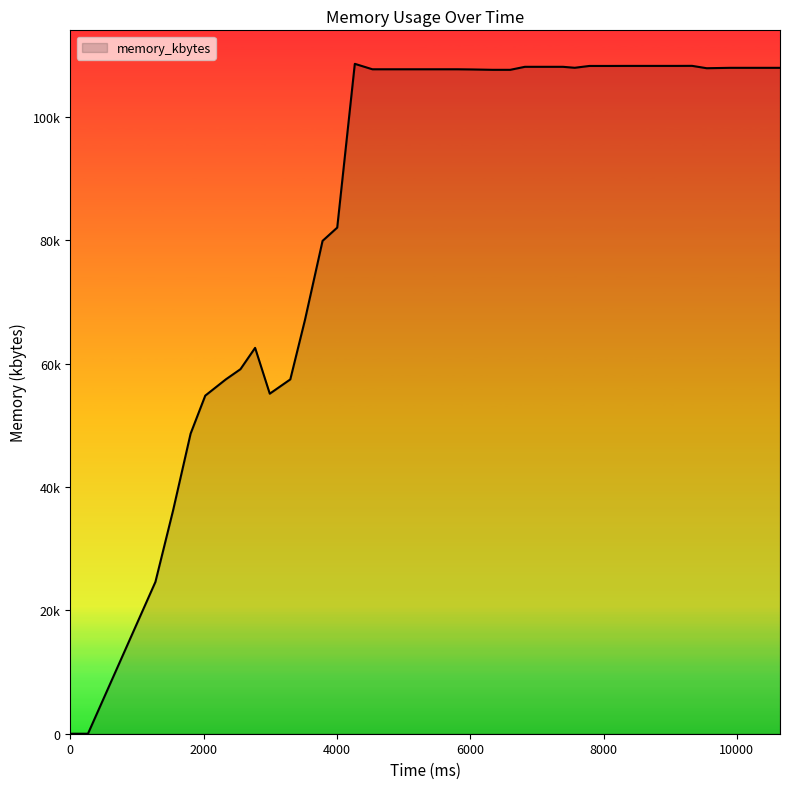

What is the difference between the second highest and second lowest values?

108324